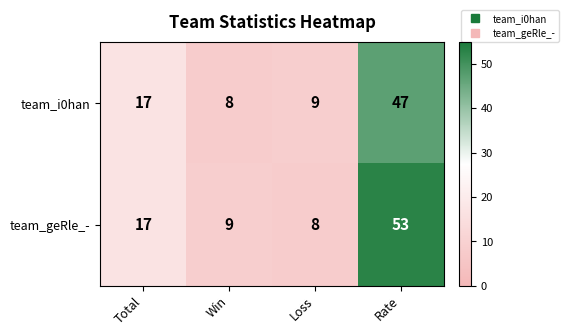

At which label is team_geRle_- closest to 30?

Total